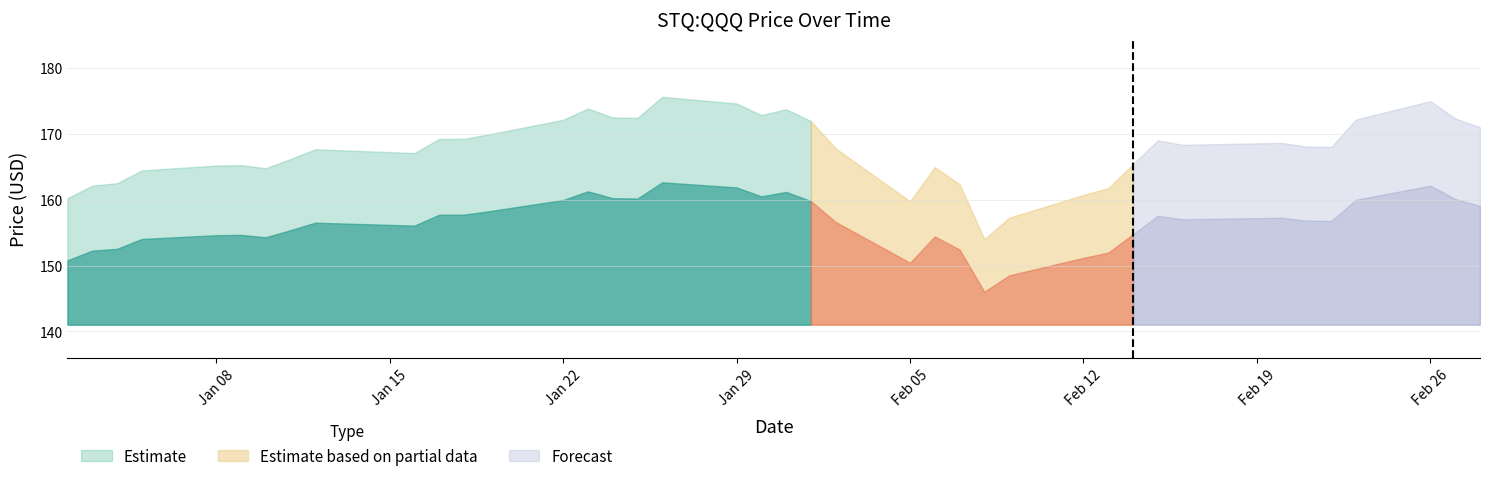

At which label is the value closest to 154?

2018-01-05